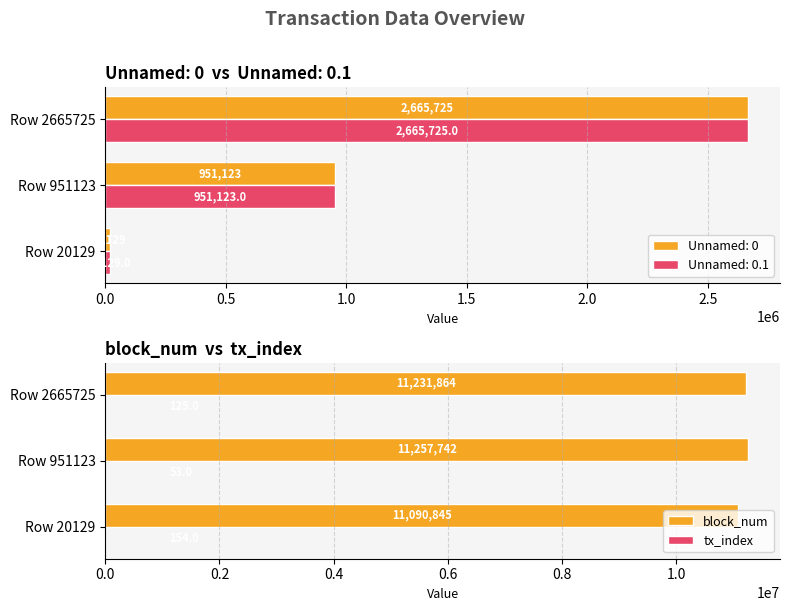

Where is block_num nearest to the value 11174293?

Row 2665725